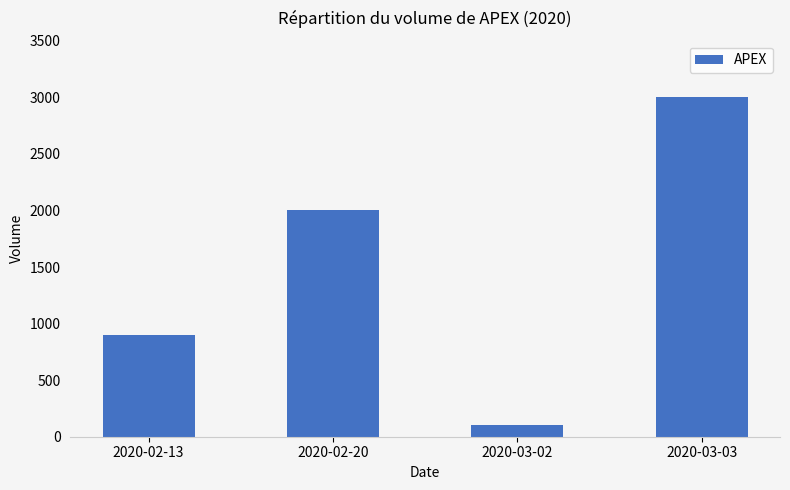

What position from the right is 2020-02-13?

4